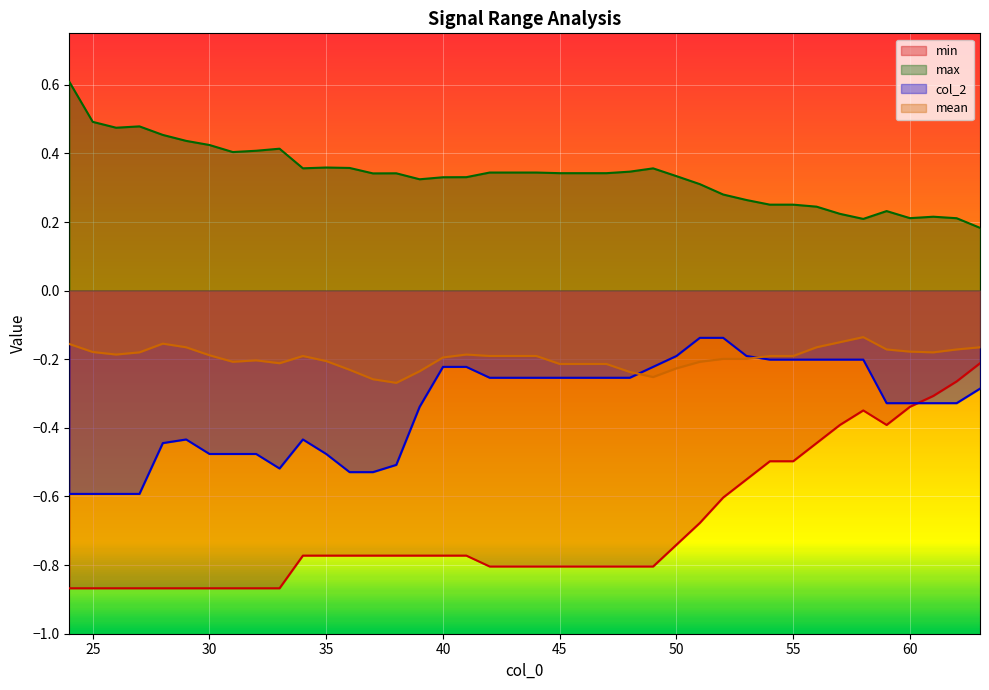

What is the value of the min point at the 7th from the left?

-0.9